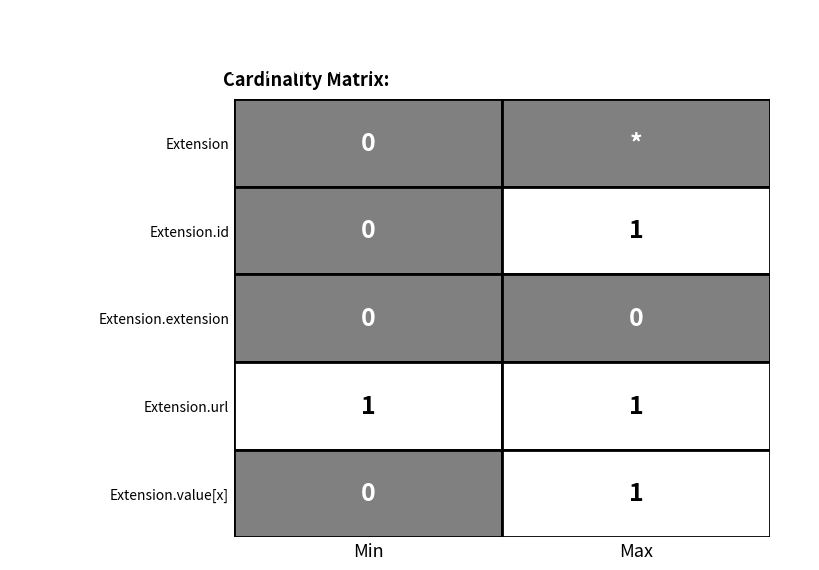

The Extension.id series shows -1 at 3. True or false?

False